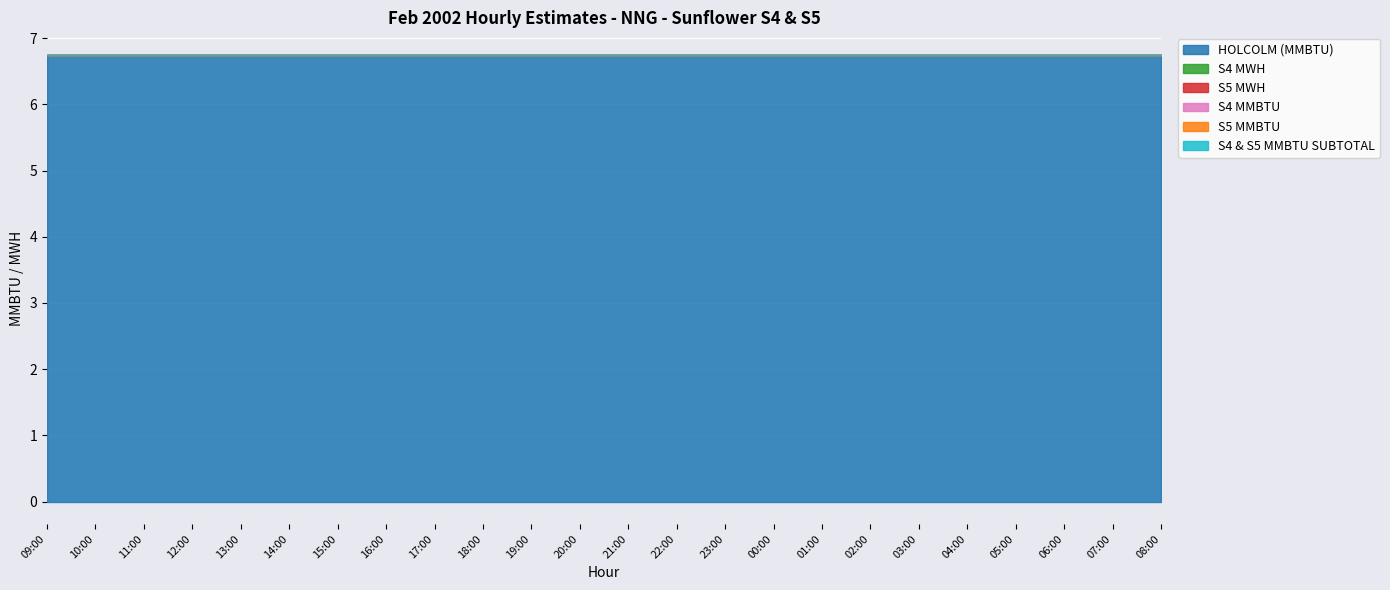

True or false: HOLCOLM (MMBTU) has a value of 10.3 at 07:00.

False